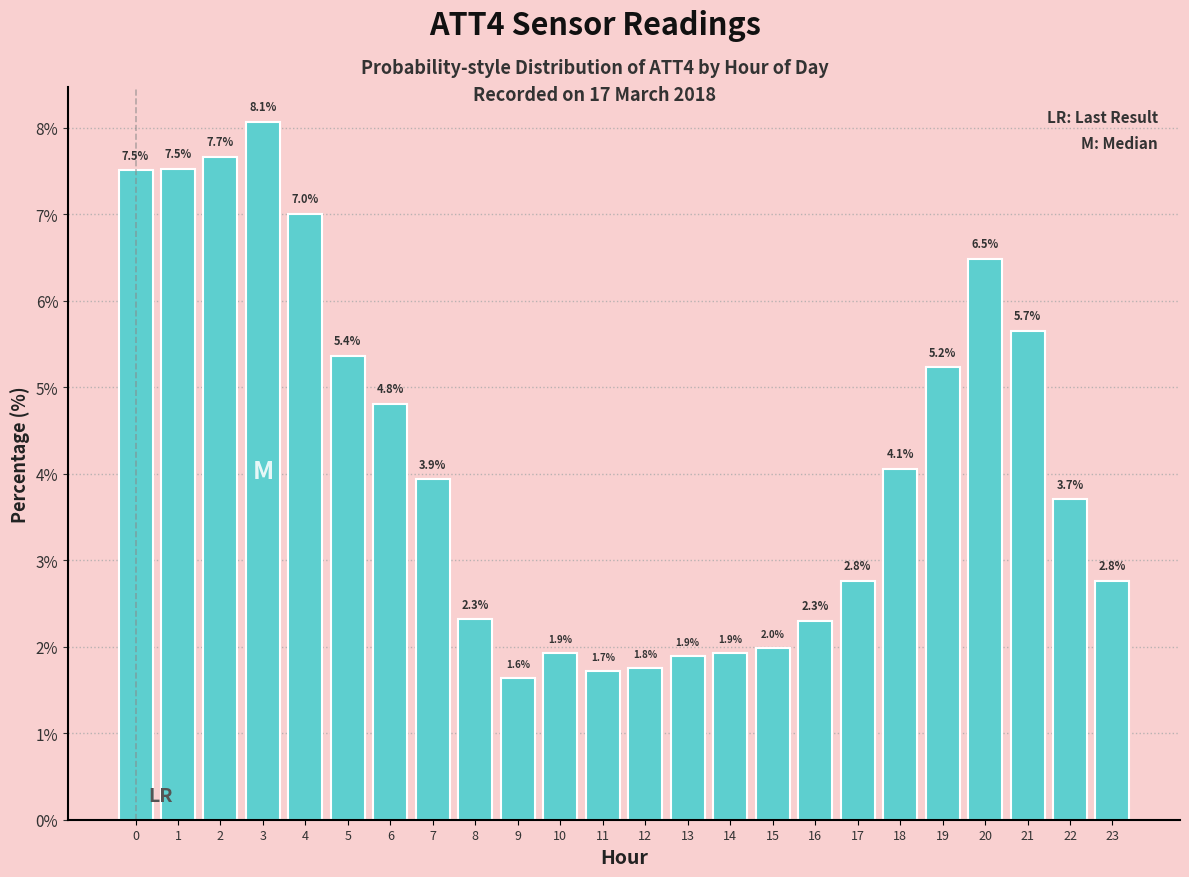

Reading left to right, transcribe all the data shown in this chart.

0=7.5	1=7.5	2=7.7	3=8.1	4=7.0	5=5.4	6=4.8	7=3.9	8=2.3	9=1.6	10=1.9	11=1.7	12=1.8	13=1.9	14=1.9	15=2.0	16=2.3	17=2.8	18=4.1	19=5.2	20=6.5	21=5.7	22=3.7	23=2.8